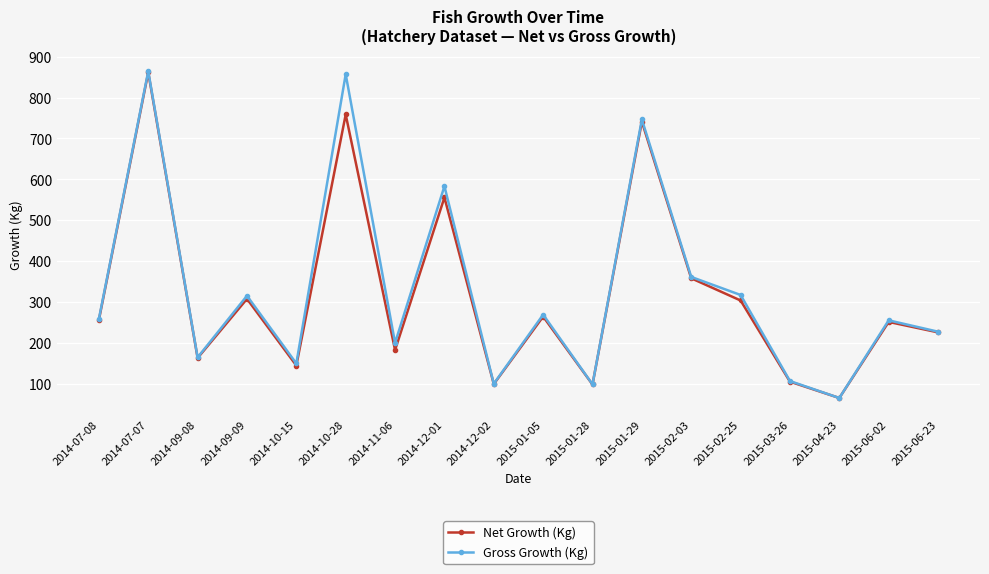

What is the difference between the maximum and second lowest values in the Gross Growth (Kg) series?

766.2